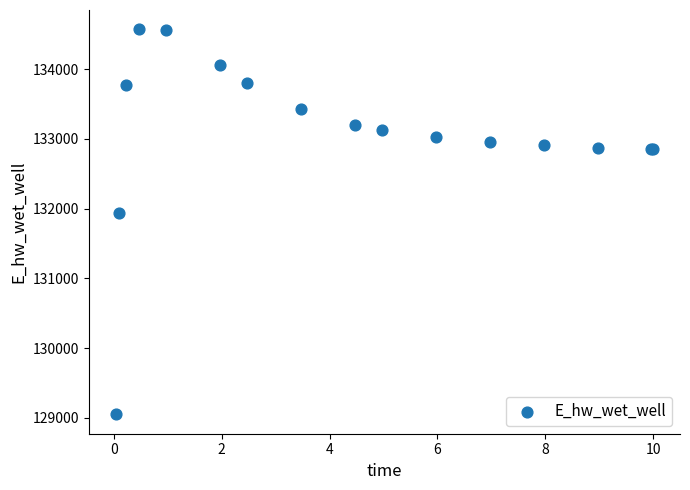

What Y value in the scatter plot is closest to 131810?

131930.5